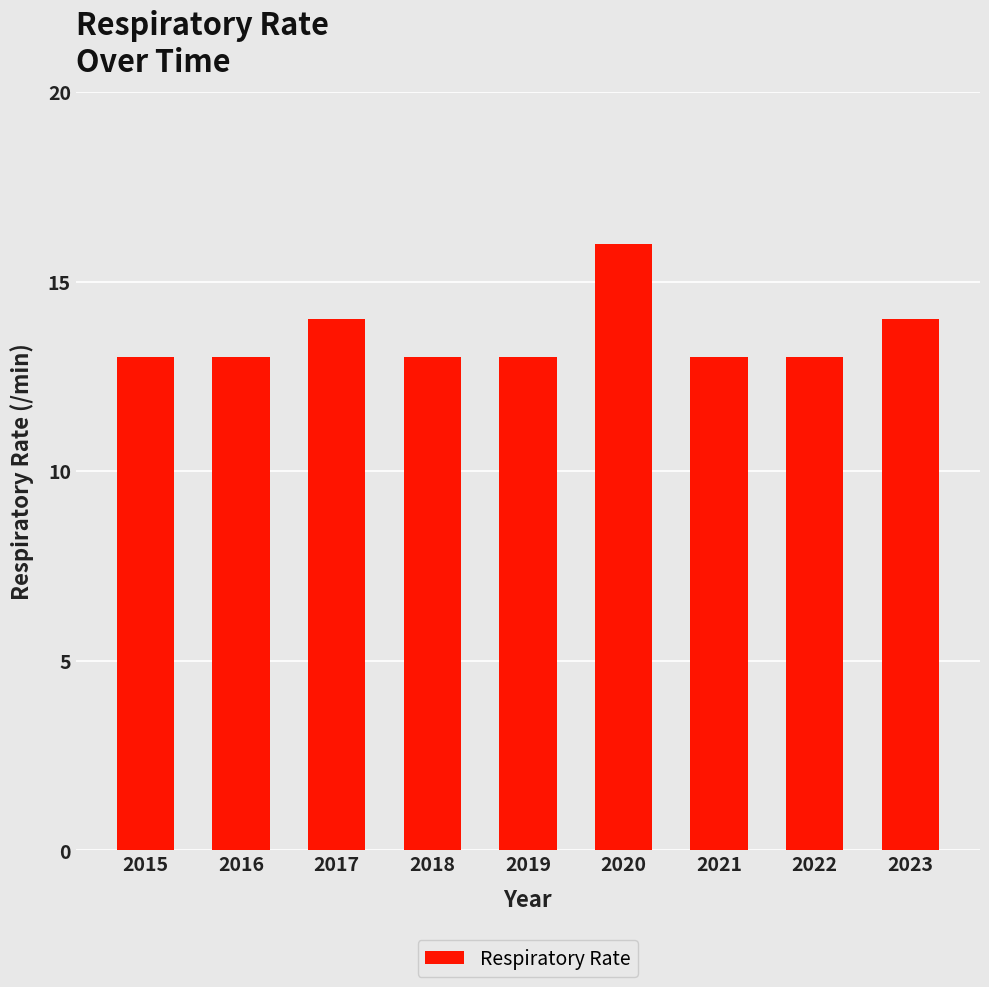

The value at 2015 is 19. True or false?

False